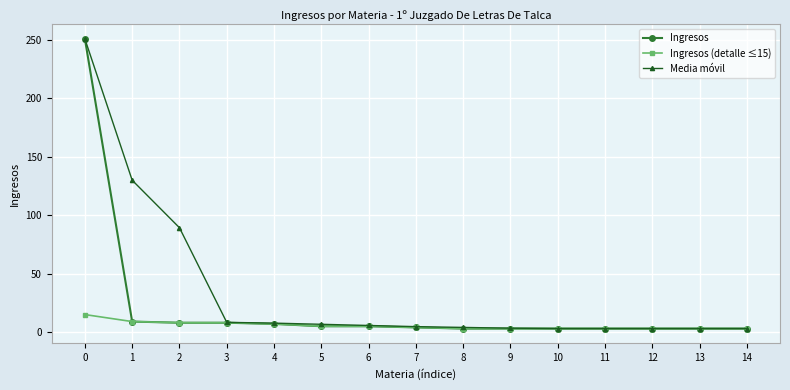

Which series has the largest total across all categories?

Media móvil